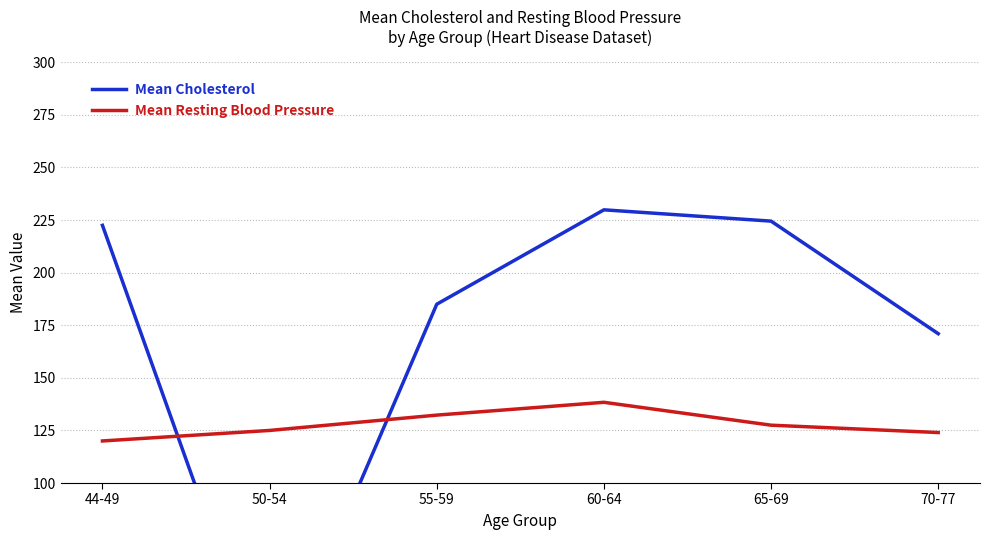

What is the approximate value of Mean Resting Blood Pressure at 55-59?

132.3